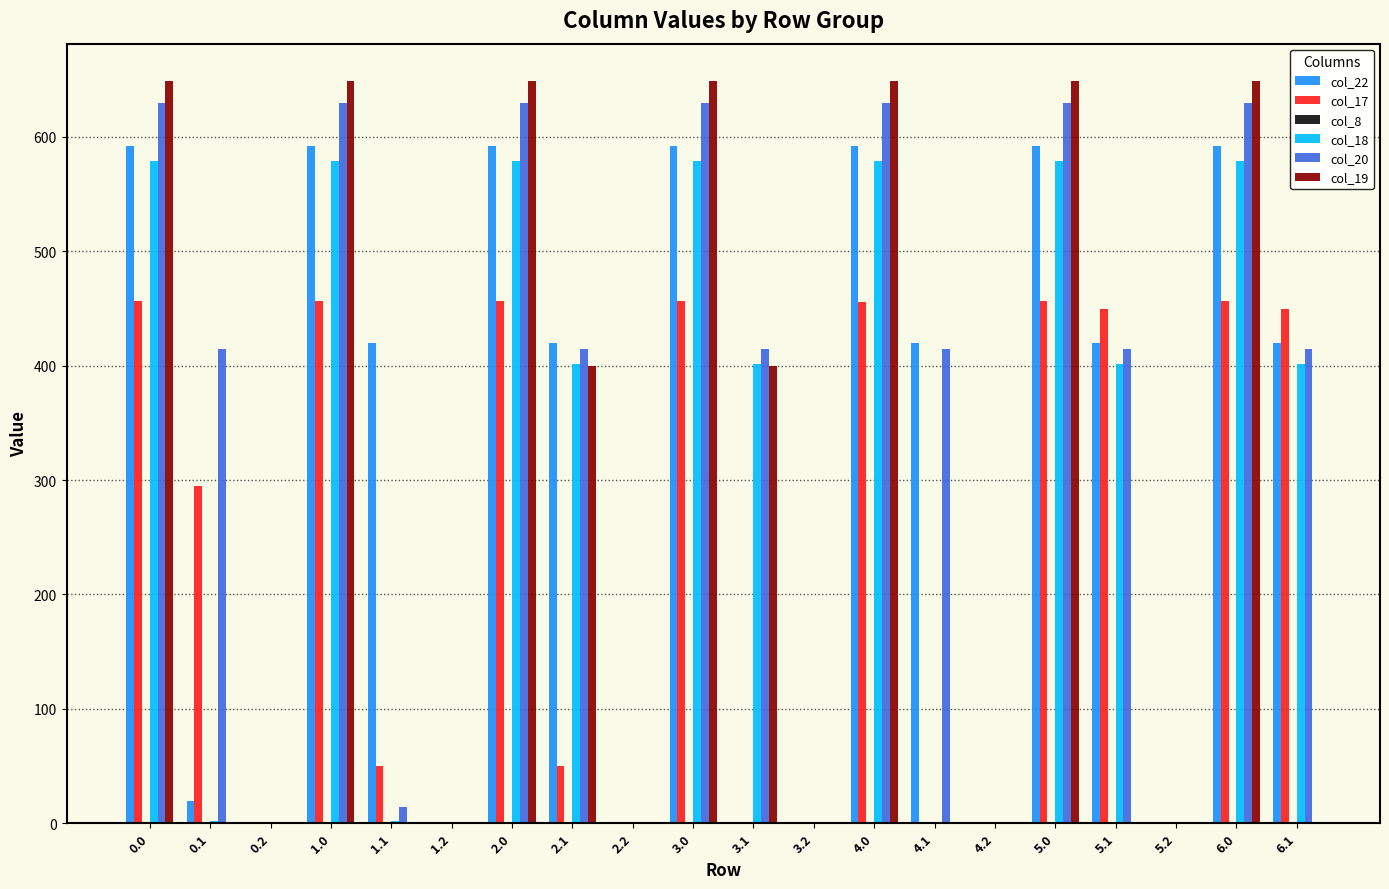

Is the value of col_18 at 6.1 greater than the value of col_19 at 6.1?

Yes